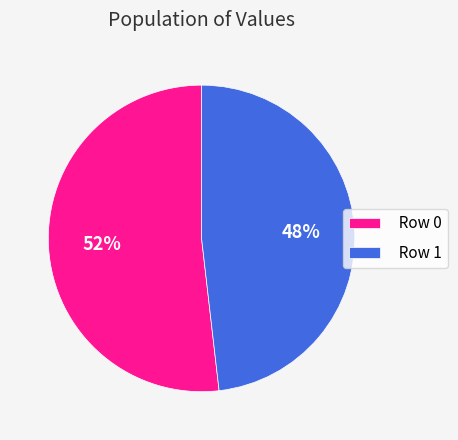

To the nearest percent, what is the combined percentage of Row 0 and Row 1?

100%